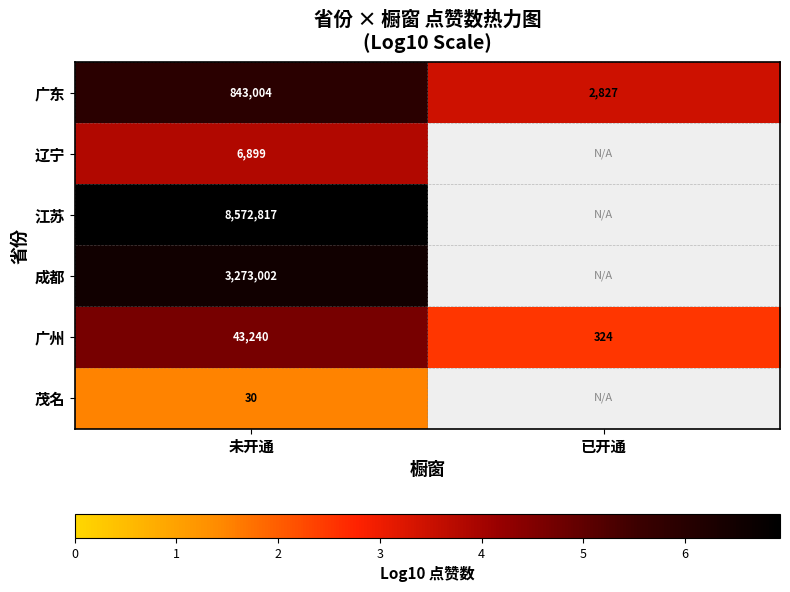

True or false: 广州 has a value of 1.2 at 已开通.

False